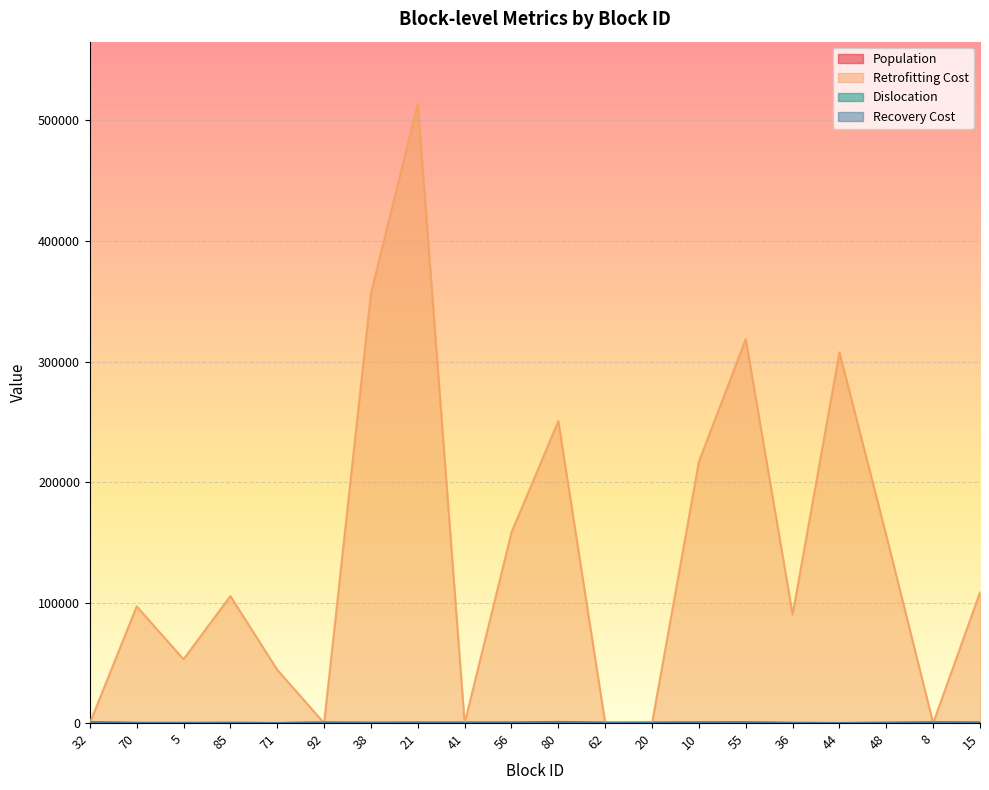

What is the value of the Retrofitting Cost point at the 2nd from the left?

96789